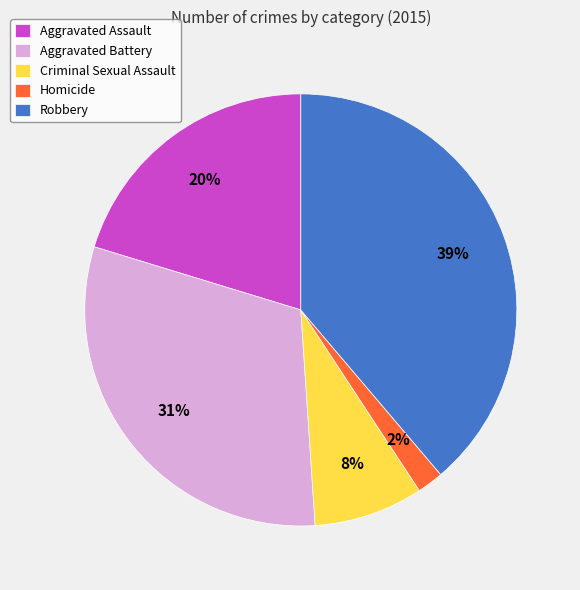

To the nearest percent, what is the average slice percentage?

20%